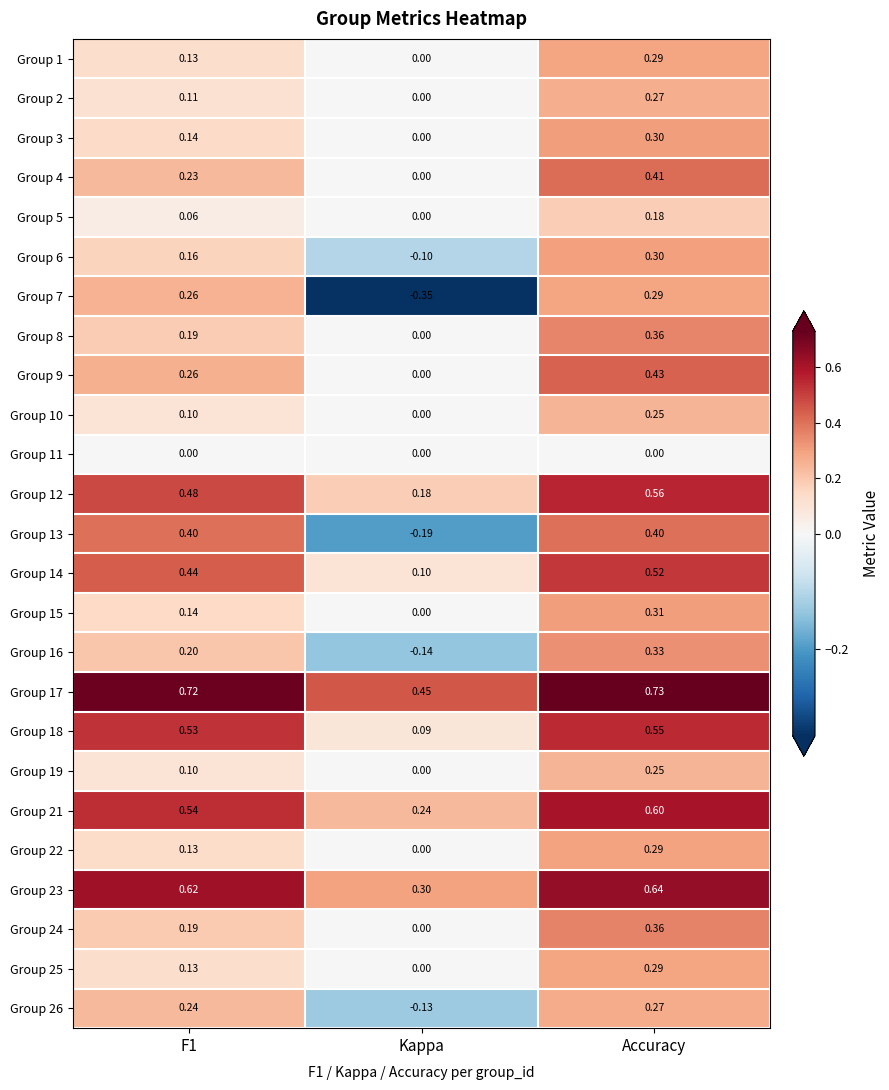

Which category has the highest value in the Group 8 series?

Accuracy